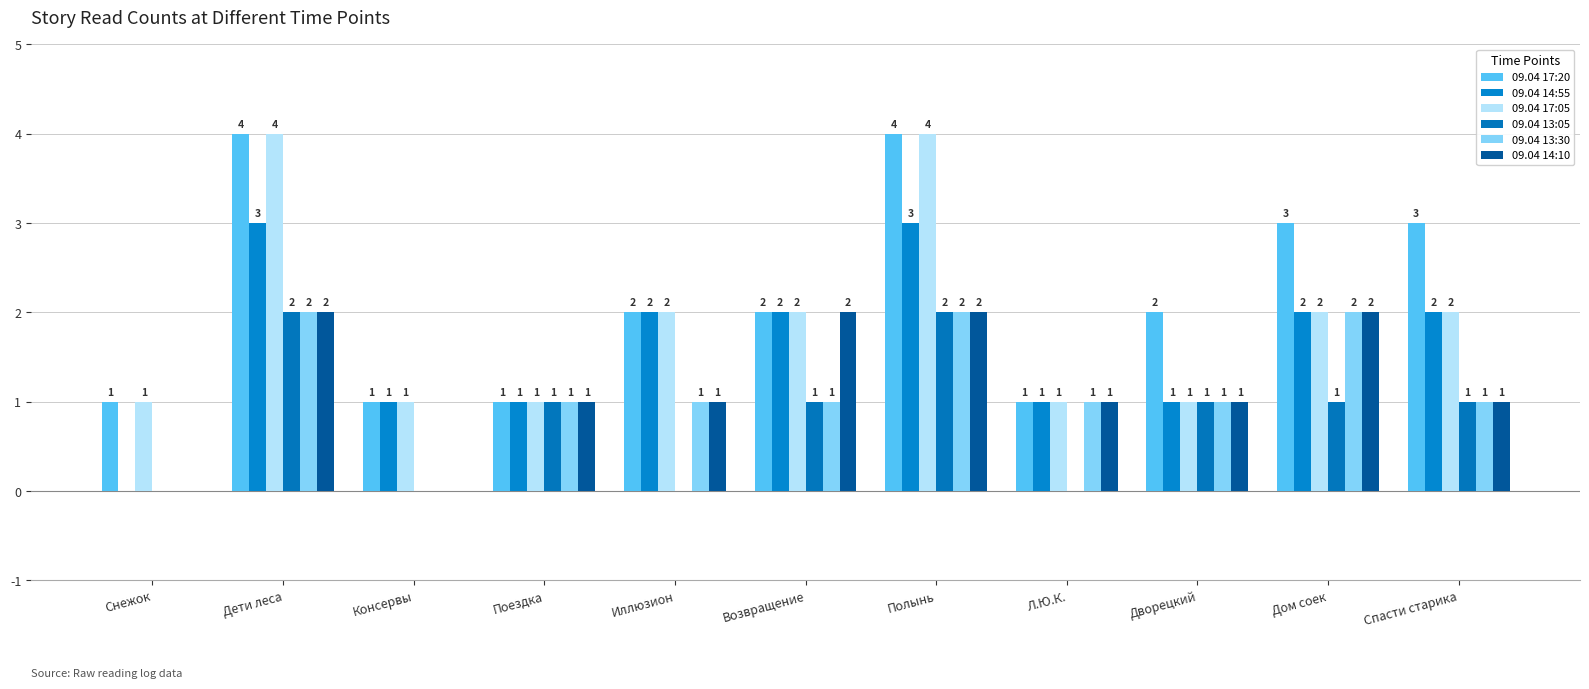

How many groups of bars are there?

11